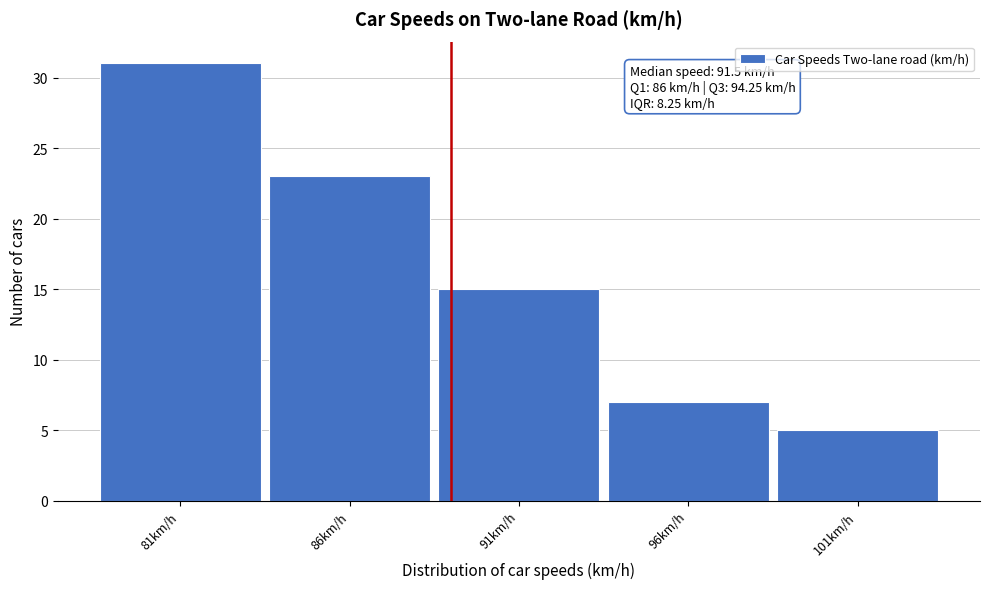

Reading left to right, list all the values displayed in this chart.

31	23	15	7	5